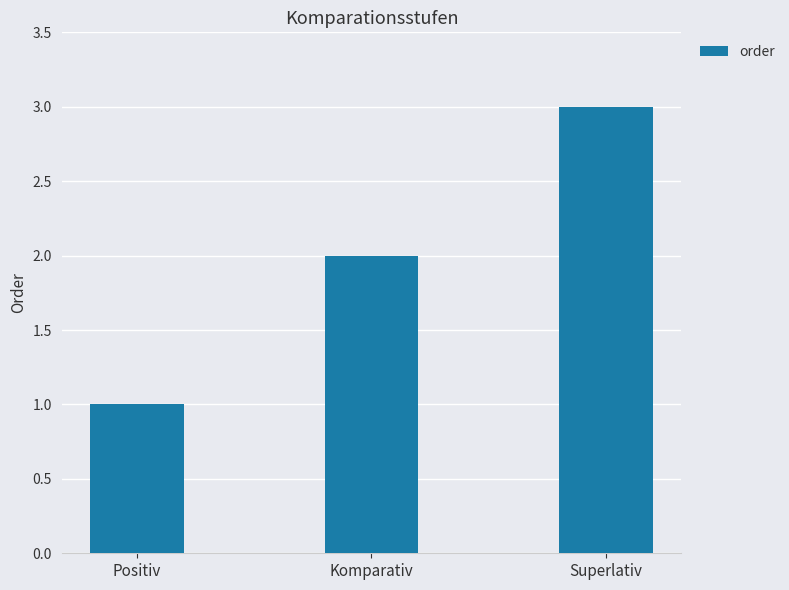

Are the bars horizontal?

No